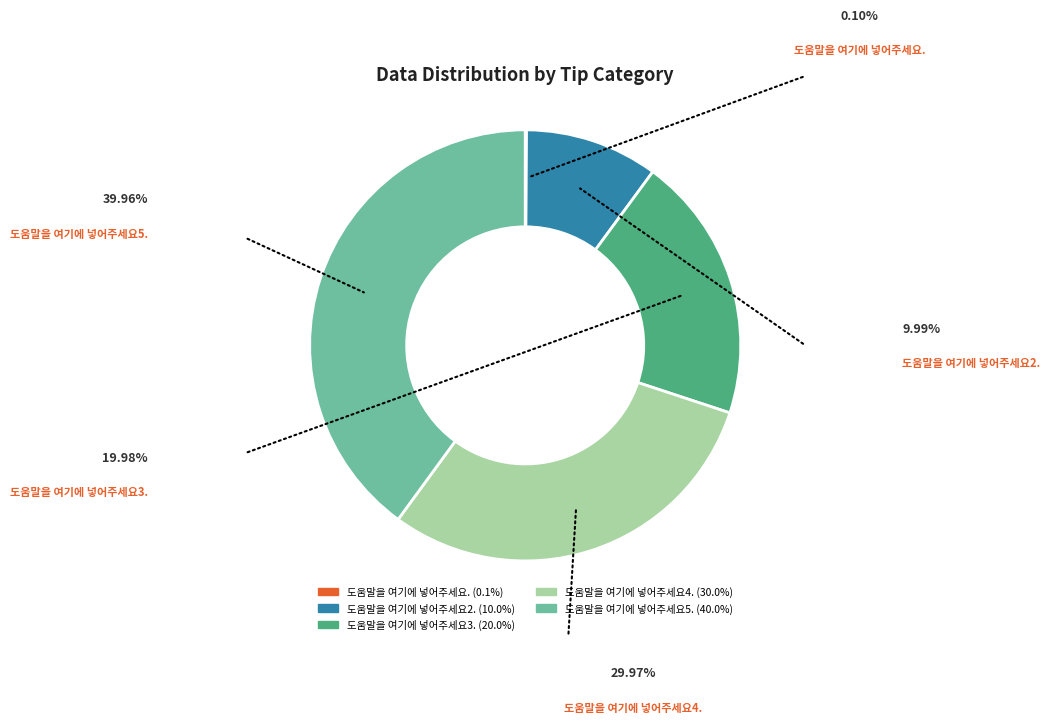

To the nearest percent, what is the difference between the 도움말을 여기에 넣어주세요4. and 도움말을 여기에 넣어주세요2. slice percentages?

20%